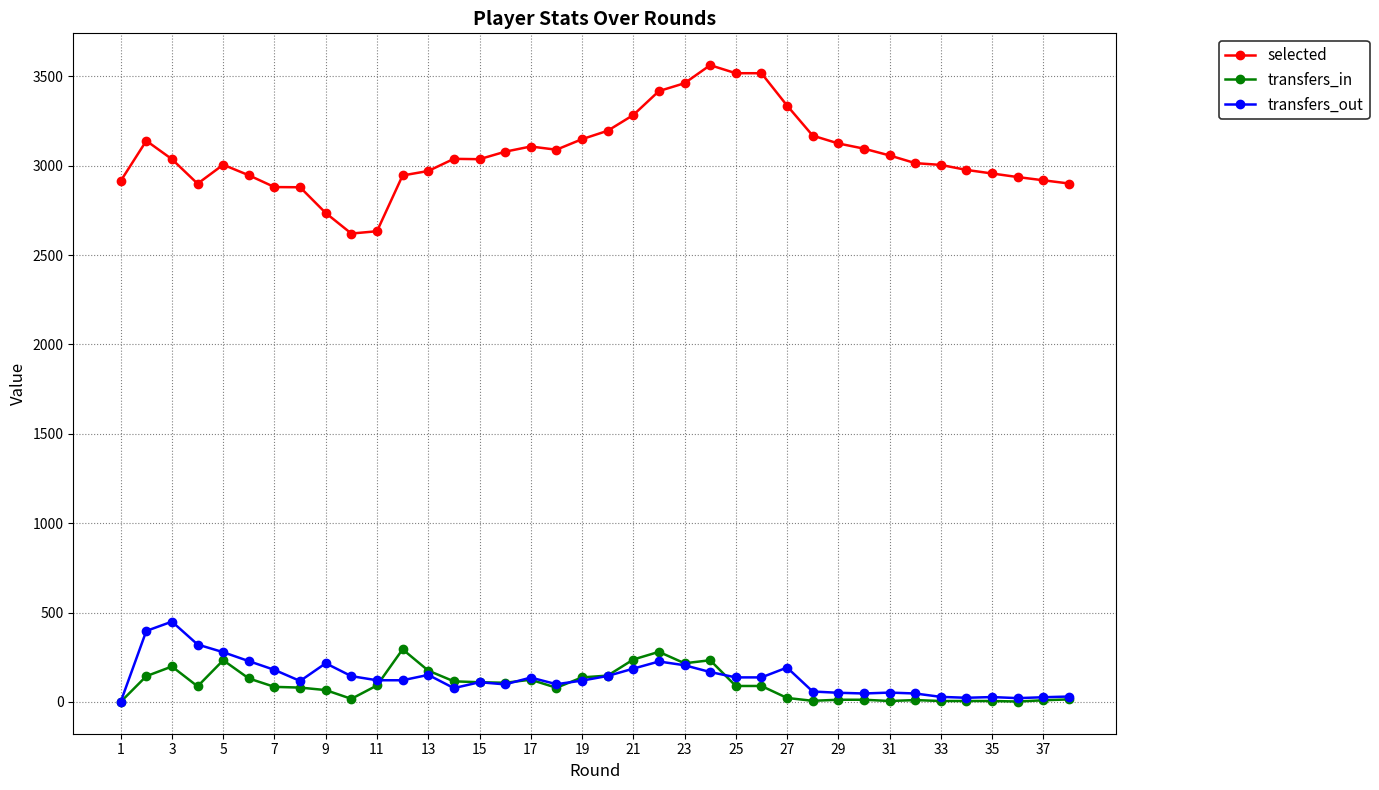

Which series has the largest range (max minus min)?

selected